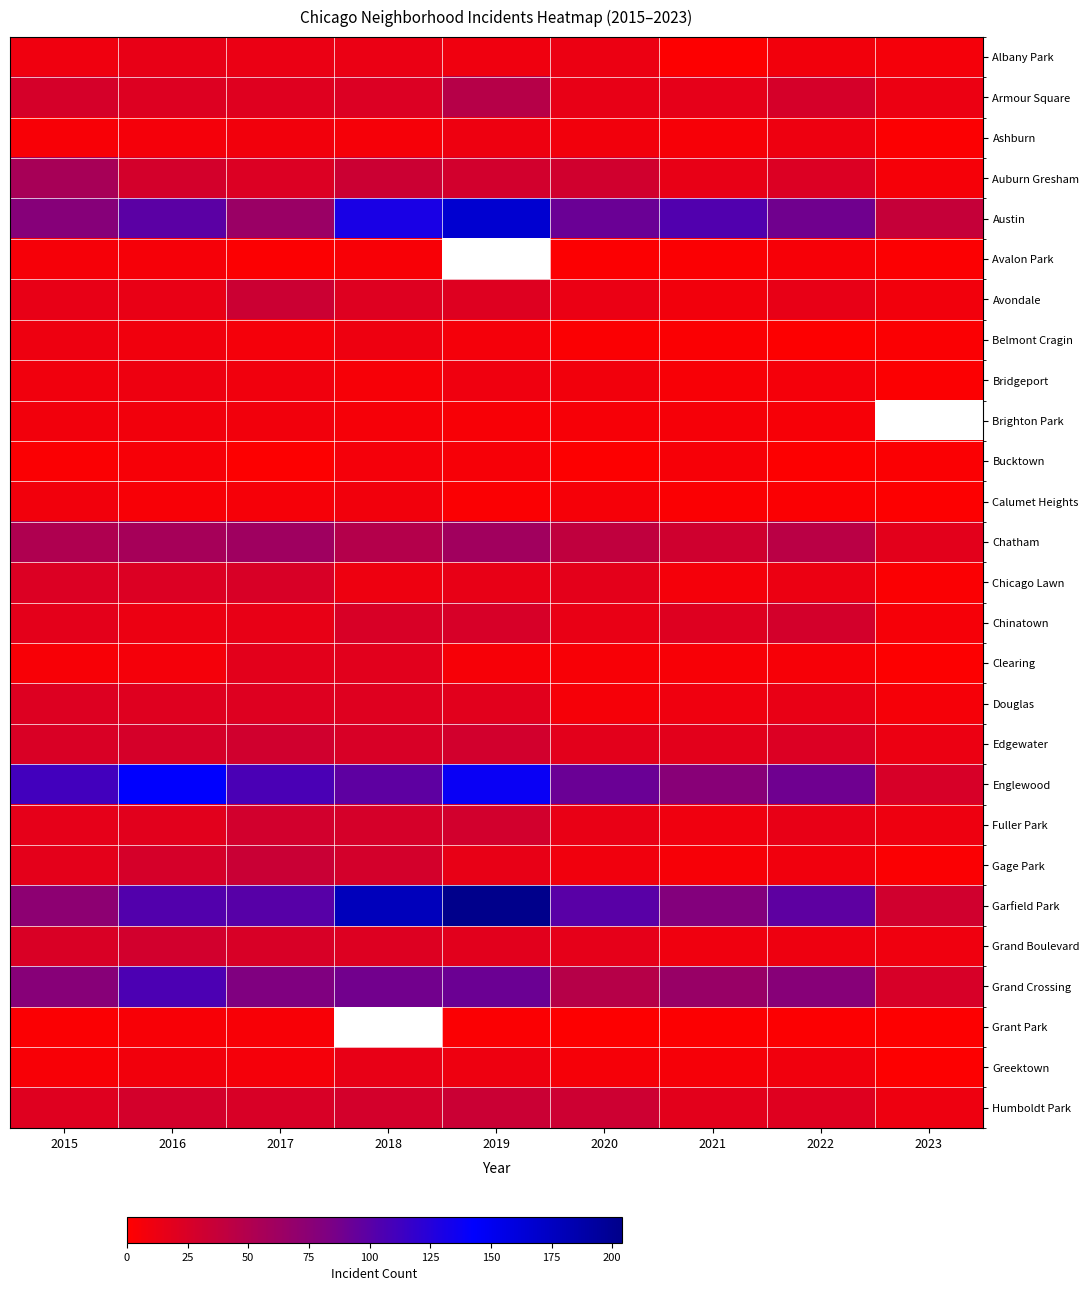

The Avondale series shows 54.8 at 2017. True or false?

False